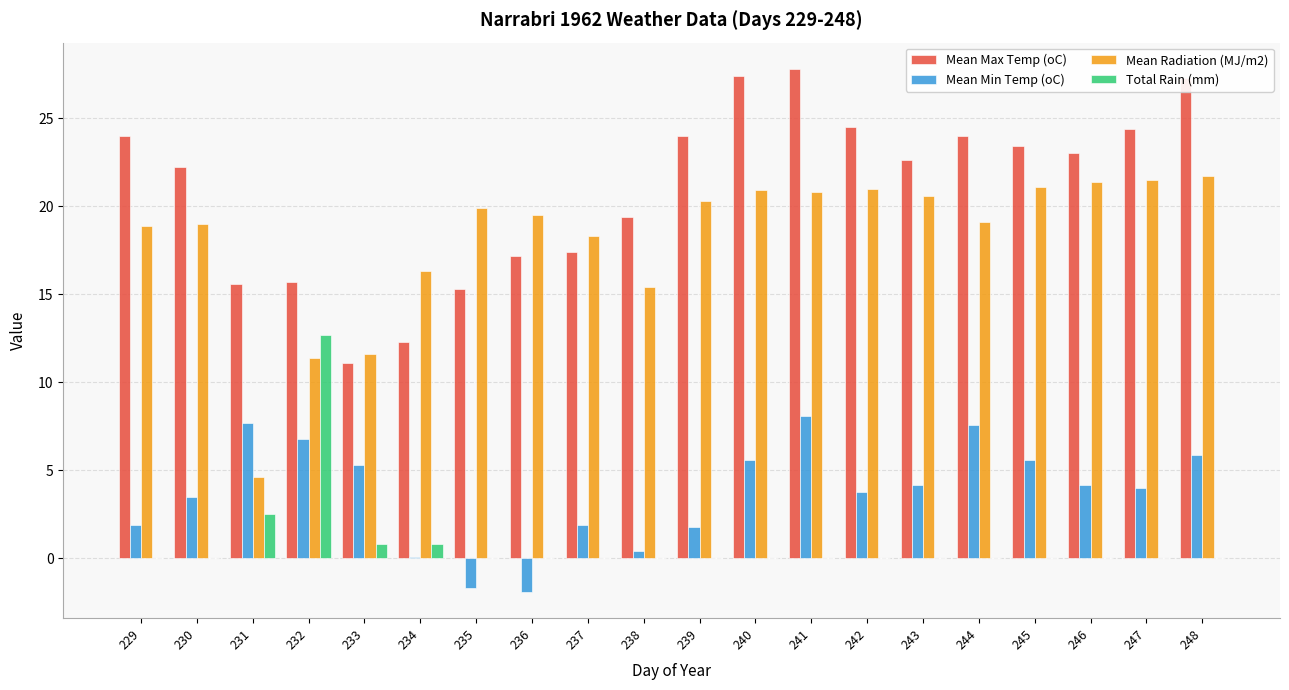

Which series changed the most between 229 and 236?

Mean Max Temp (oC)